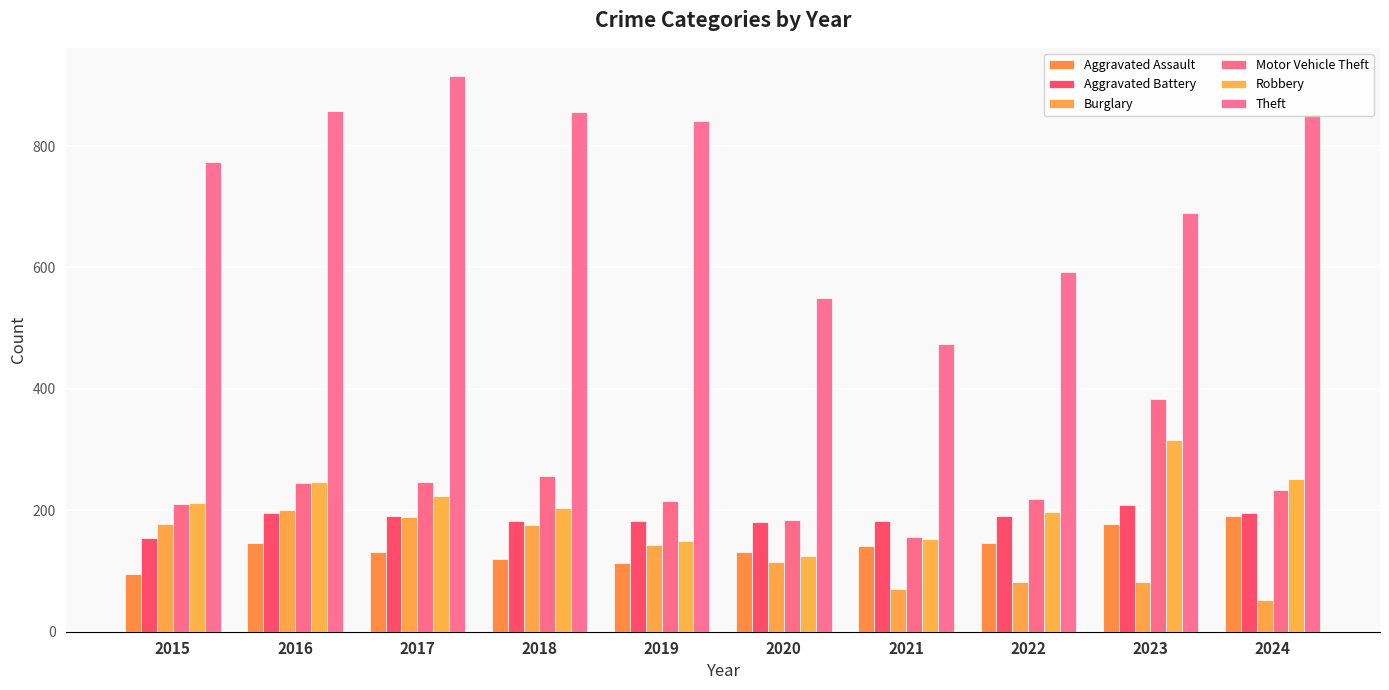

Reading left to right, what are all the values shown in this chart?

Aggravated Assault: 95	146	131	119	113	131	142	146	177	191
Aggravated Battery: 154	196	191	183	182	180	182	190	209	195
Burglary: 178	201	189	176	143	115	71	82	82	52
Motor Vehicle Theft: 211	245	247	256	216	184	156	219	384	234
Robbery: 212	247	224	204	150	124	153	198	316	251
Theft: 774	858	916	856	841	550	474	592	689	852